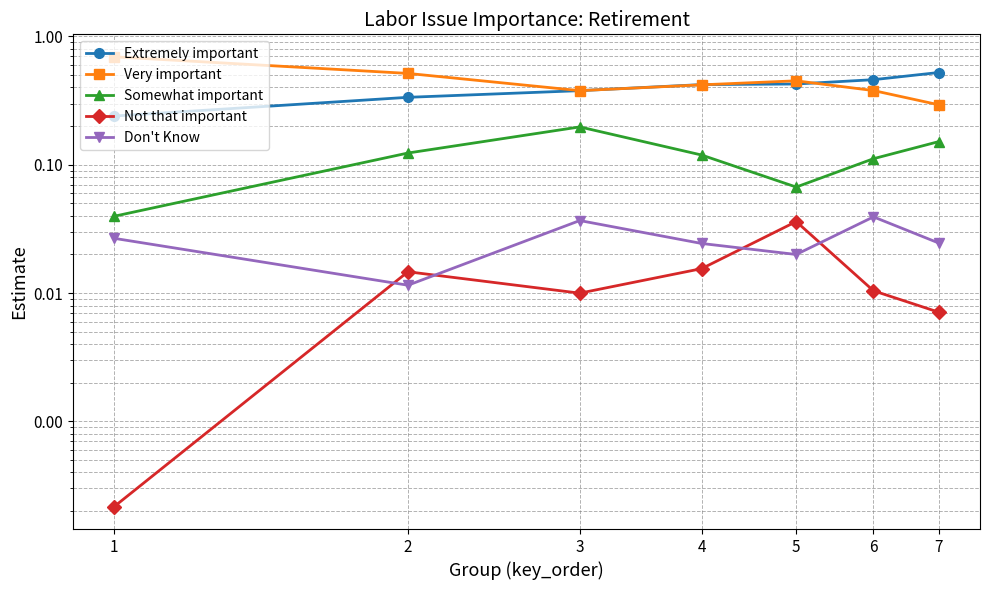

Rank the series by their maximum value, from highest to lowest.

Very important, Extremely important, Somewhat important, Don't Know, Not that important